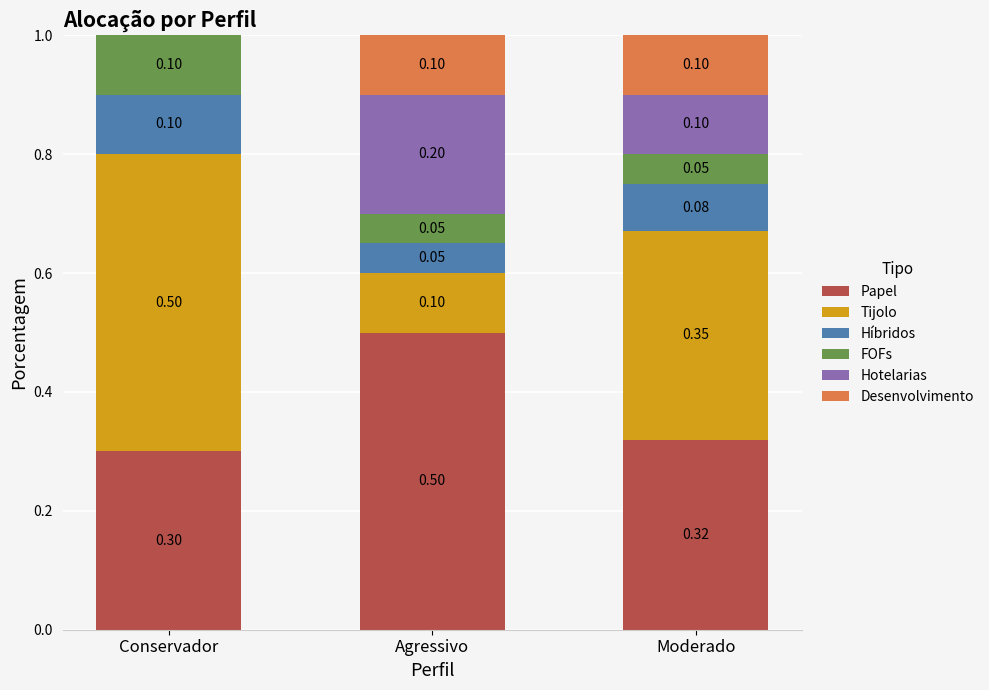

At which label does Papel reach its peak?

Agressivo